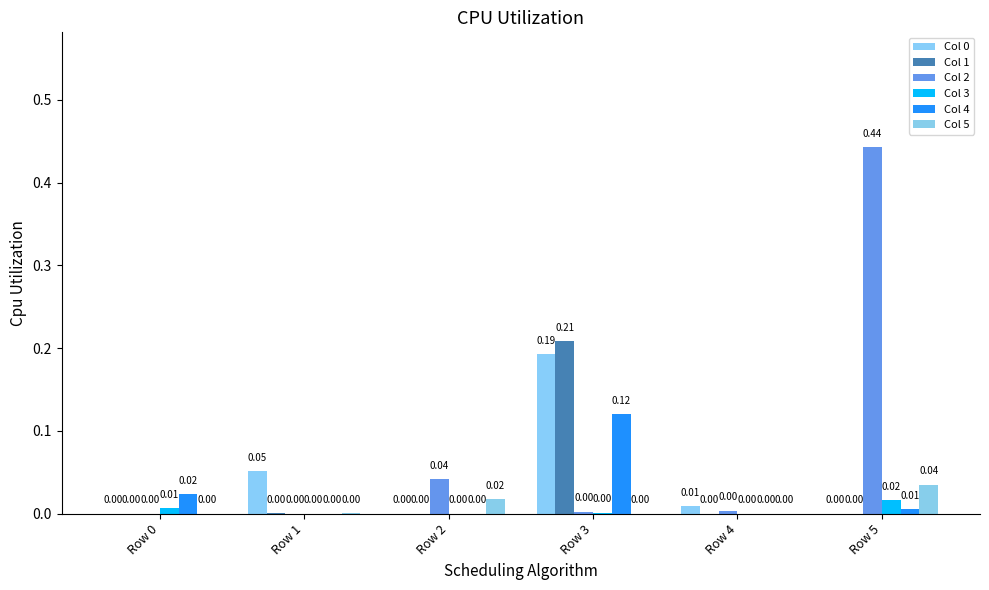

Which category has the highest value across all series?

Row 5